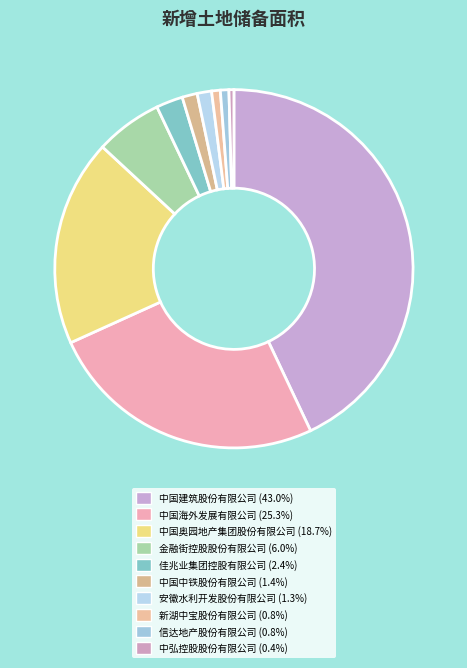

To the nearest percent, what is the combined percentage of 中国海外发展有限公司 and 新湖中宝股份有限公司?

26%